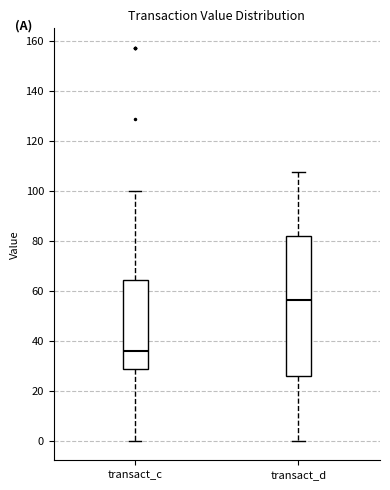

Where is the lower edge of the box for transact_c on the y-axis? The values are not printed on the chart, so give them approximately, as read against the axis.

28